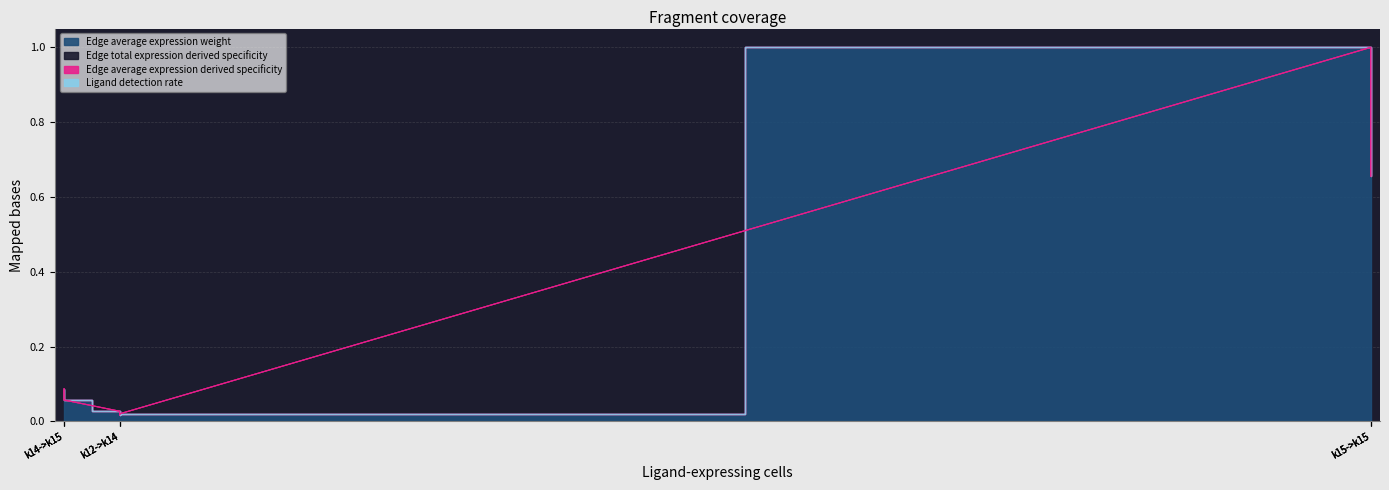

How many lines are shown in the chart?

2